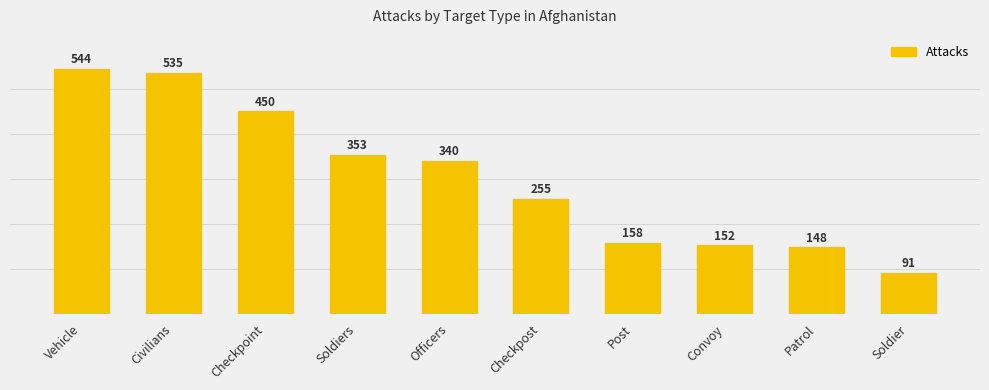

Which category has the highest value across all series?

Vehicle